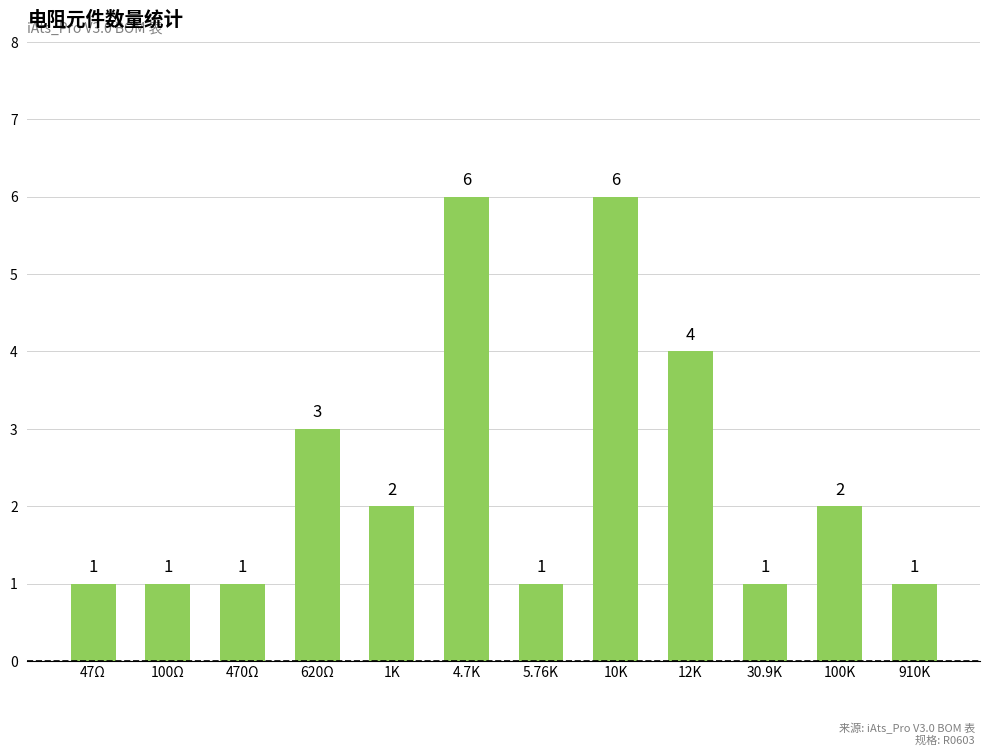

At which label is the value closest to 3?

620Ω